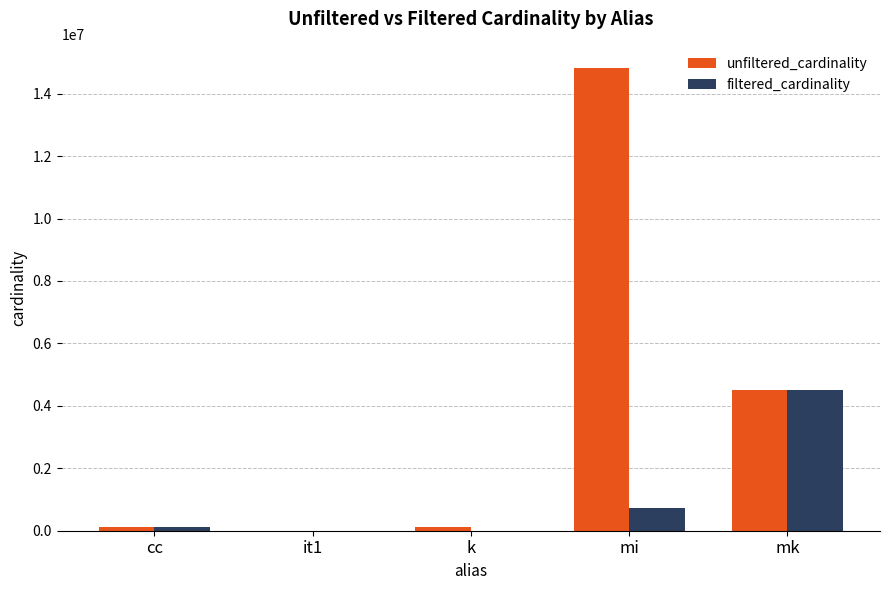

Is it true that filtered_cardinality equals 716210 at mi?

True